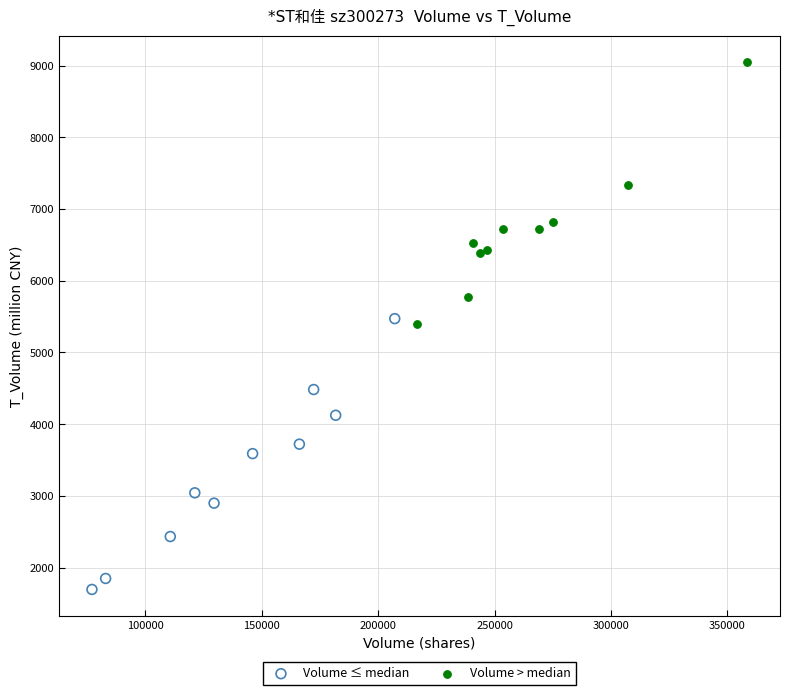

Which series contains the highest Y value?

Volume > median